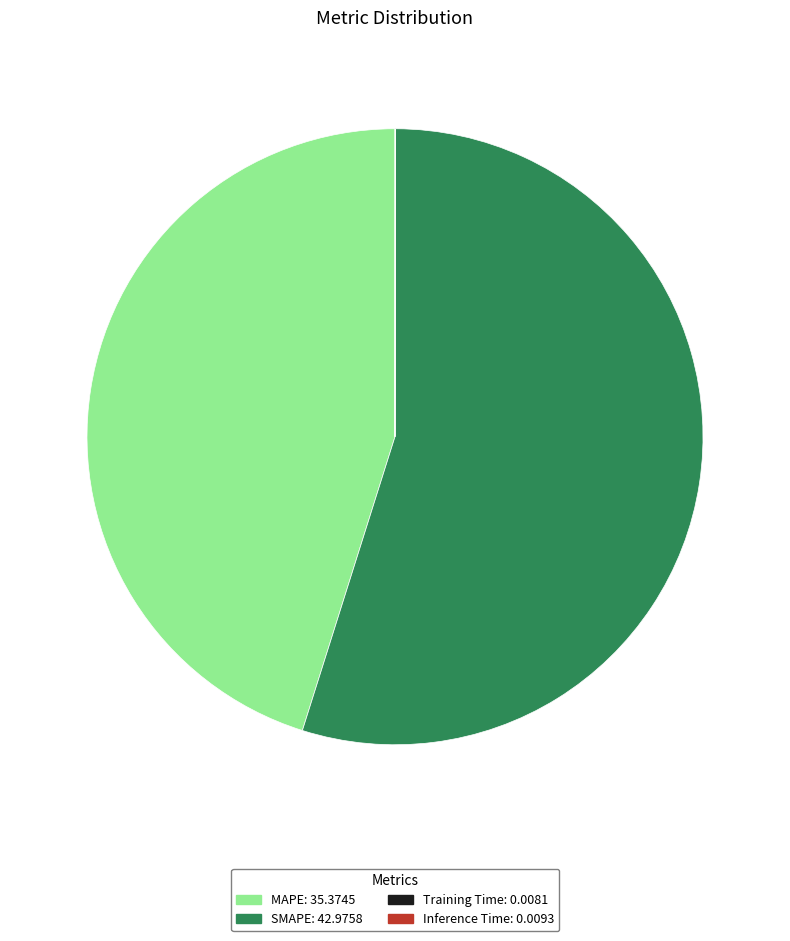

True or false: MAPE: 35.3745 accounts for 38% of the total.

False